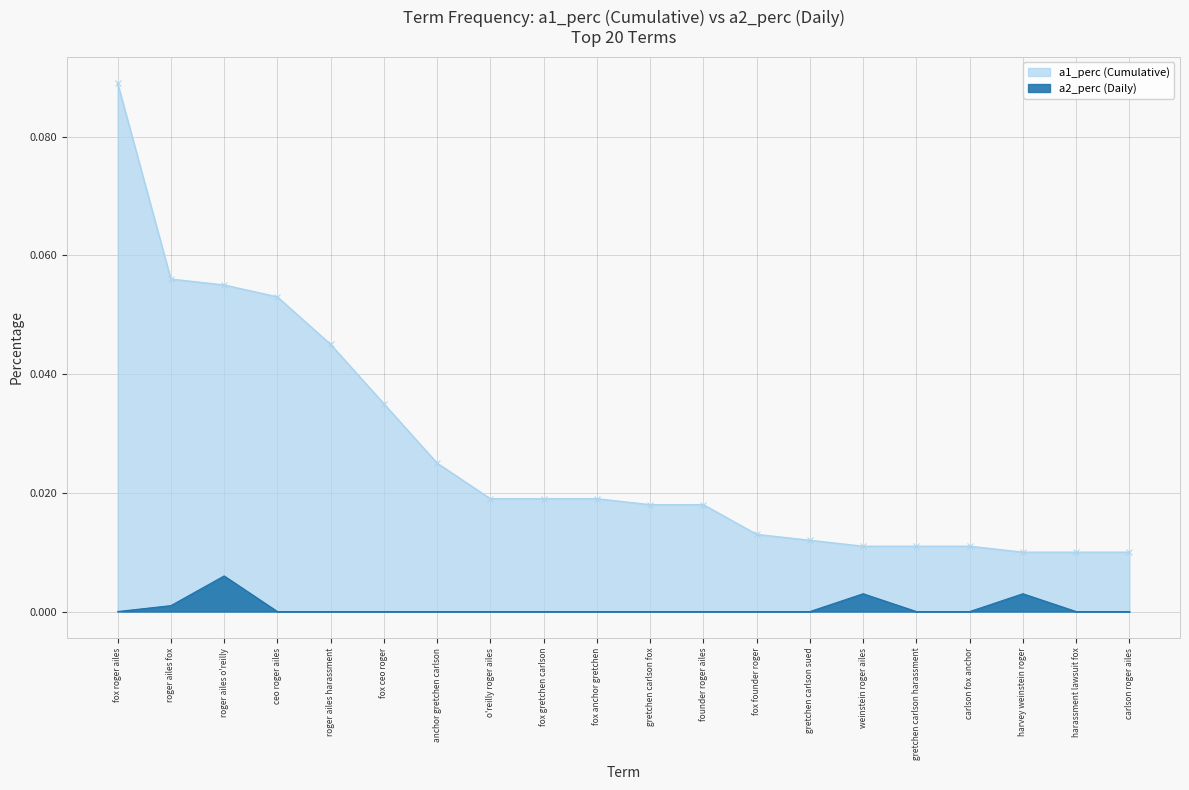

What position from the right is carlson roger ailes?

1